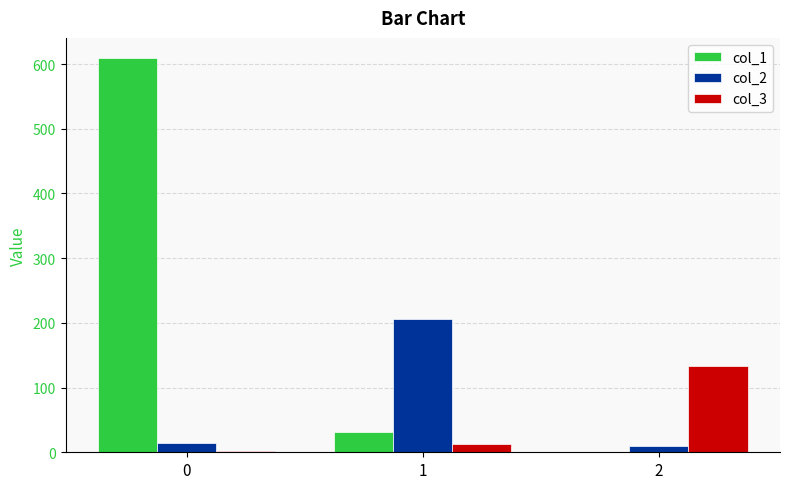

Where is col_1 nearest to the value 305?

1